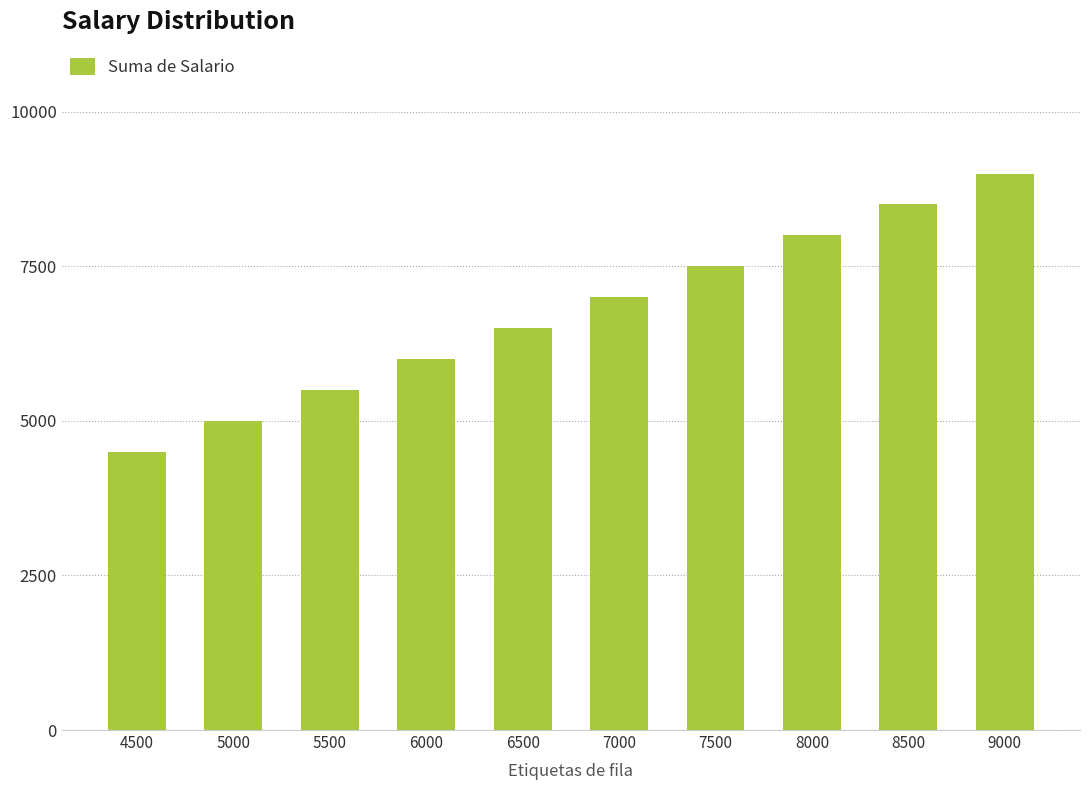

Count the number of data series in this chart.

1